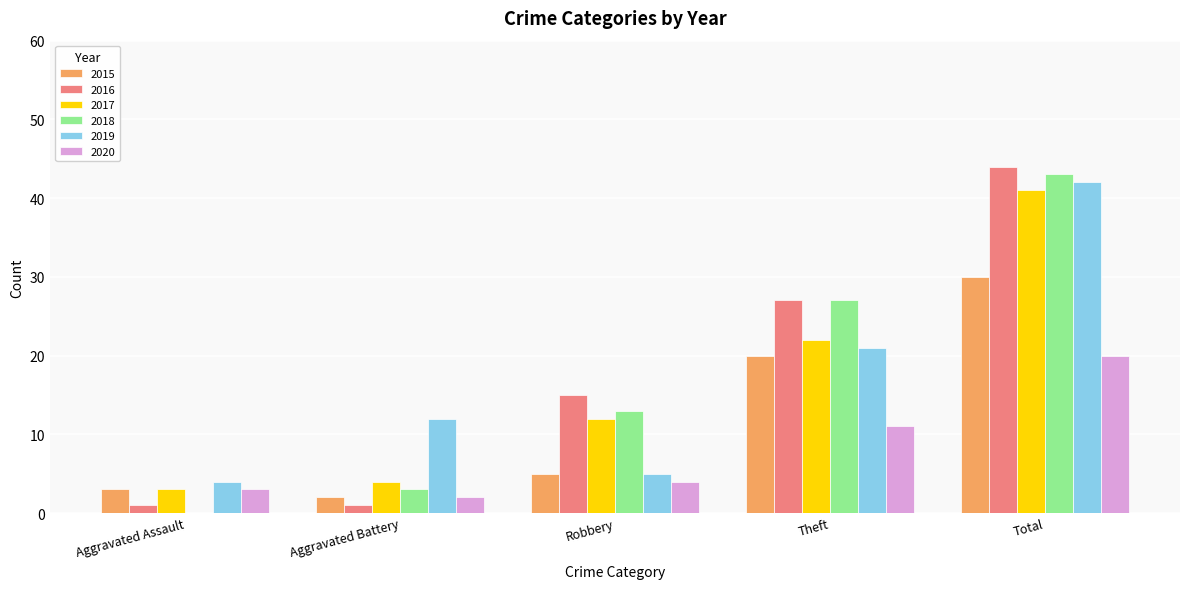

Reading right to left, extract all data points from this chart.

2015: Total=30	Theft=20	Robbery=5	Aggravated Battery=2	Aggravated Assault=3
2016: Total=44	Theft=27	Robbery=15	Aggravated Battery=1	Aggravated Assault=1
2017: Total=41	Theft=22	Robbery=12	Aggravated Battery=4	Aggravated Assault=3
2018: Total=43	Theft=27	Robbery=13	Aggravated Battery=3	Aggravated Assault=0
2019: Total=42	Theft=21	Robbery=5	Aggravated Battery=12	Aggravated Assault=4
2020: Total=20	Theft=11	Robbery=4	Aggravated Battery=2	Aggravated Assault=3